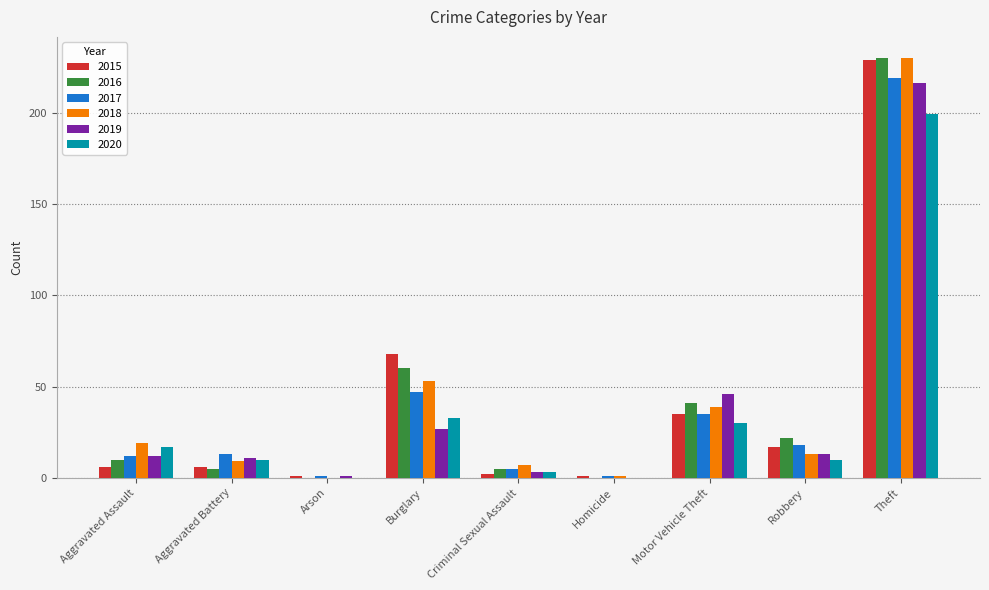

What is the sum of all 2016 values?

373